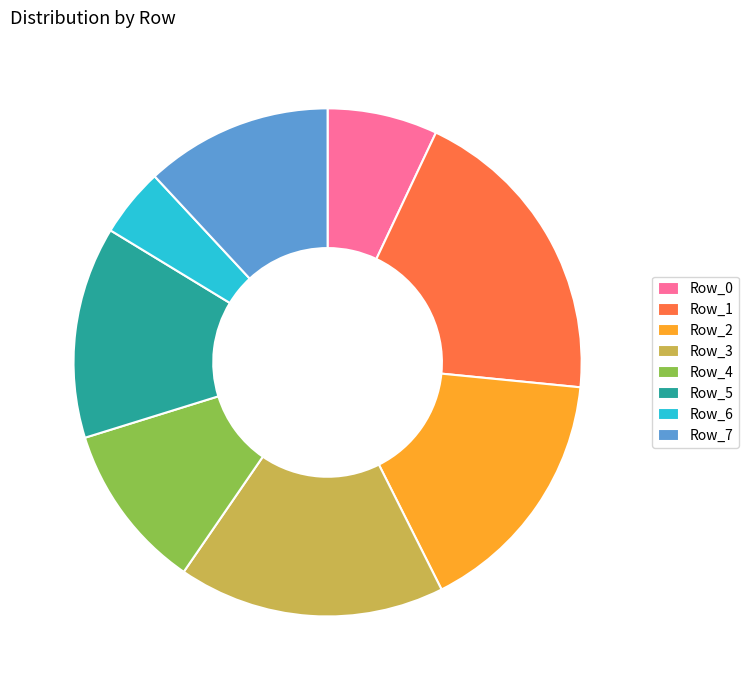

Is there any slice that represents more than half of the pie?

No